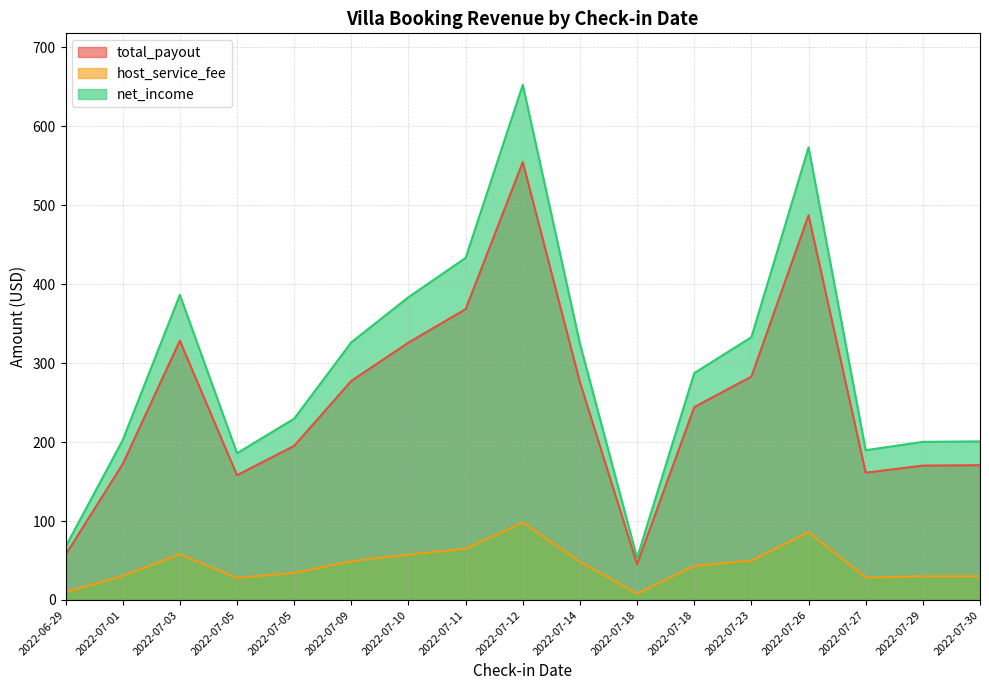

What is the label of the 9th point from the right?

2022-07-12